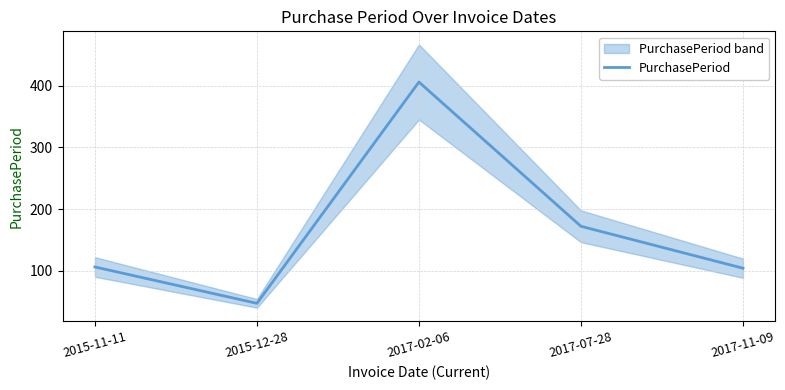

True or false: the data shows 173 at 2017-02-06.

False